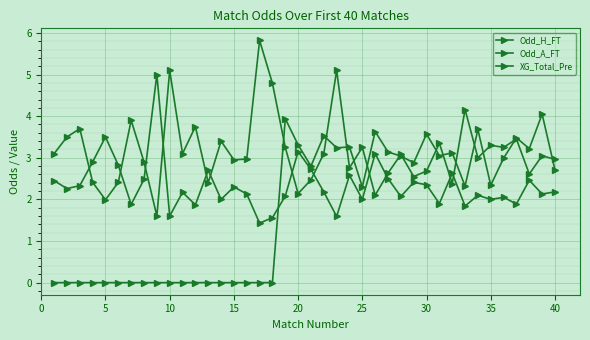

Which series has the widest spread of values?

Odd_A_FT